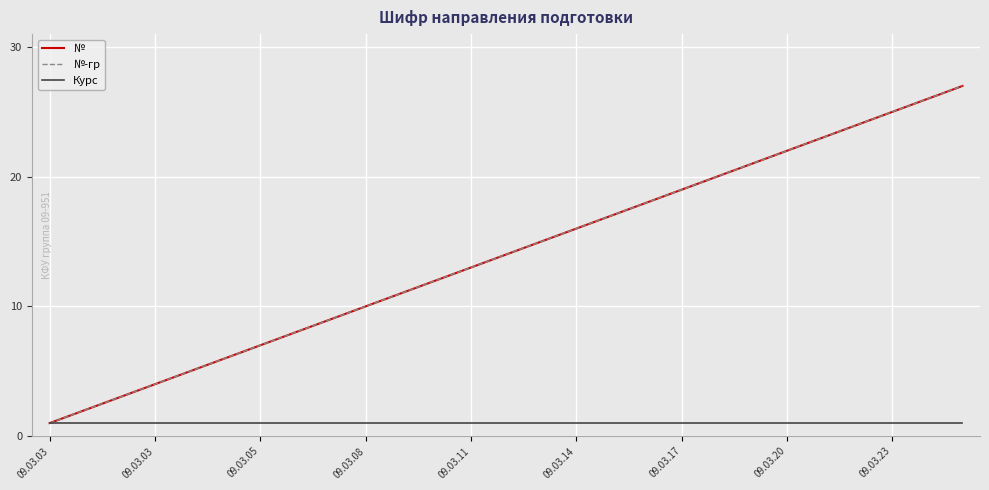

At which category is the sum across all series the highest?

26